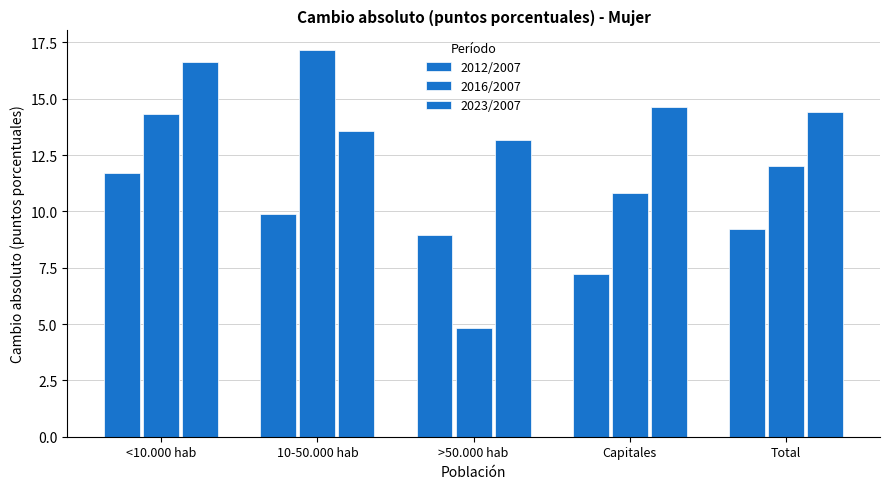

Which series has the widest spread of values?

2016/2007